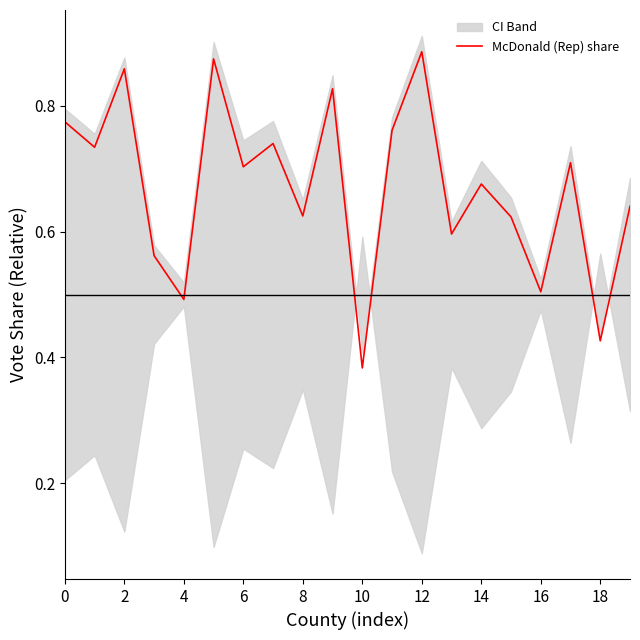

At which label is McDonald (Rep) share closest to 0?

10